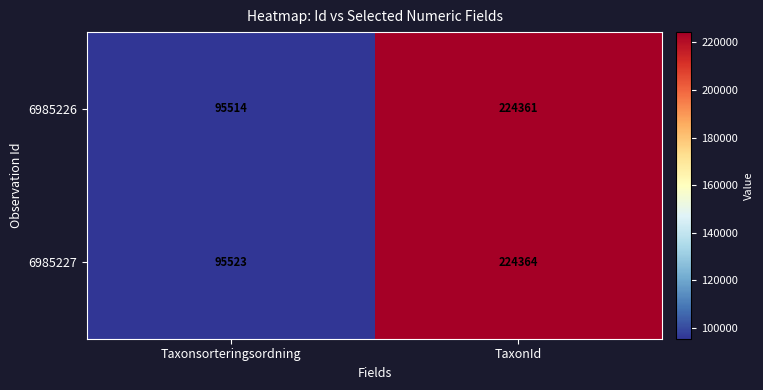

Reading left to right, transcribe all the data shown in this chart.

6985226: 95514	224361
6985227: 95523	224364